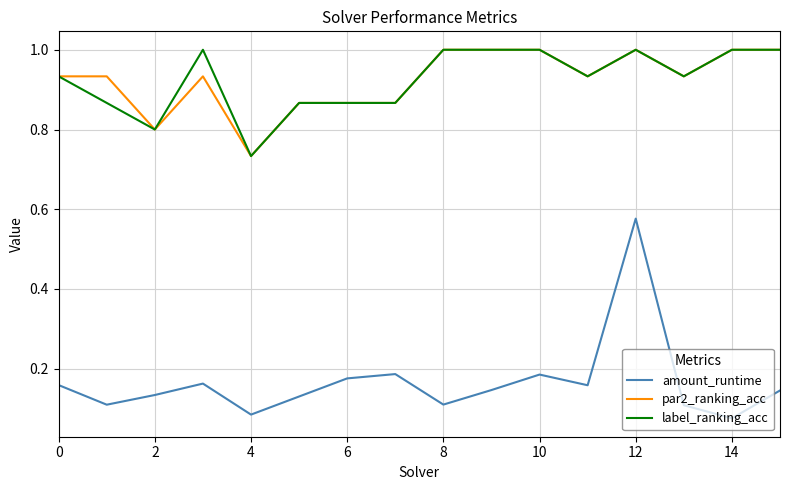

What are all the series names shown in the legend?

amount_runtime, par2_ranking_acc, label_ranking_acc